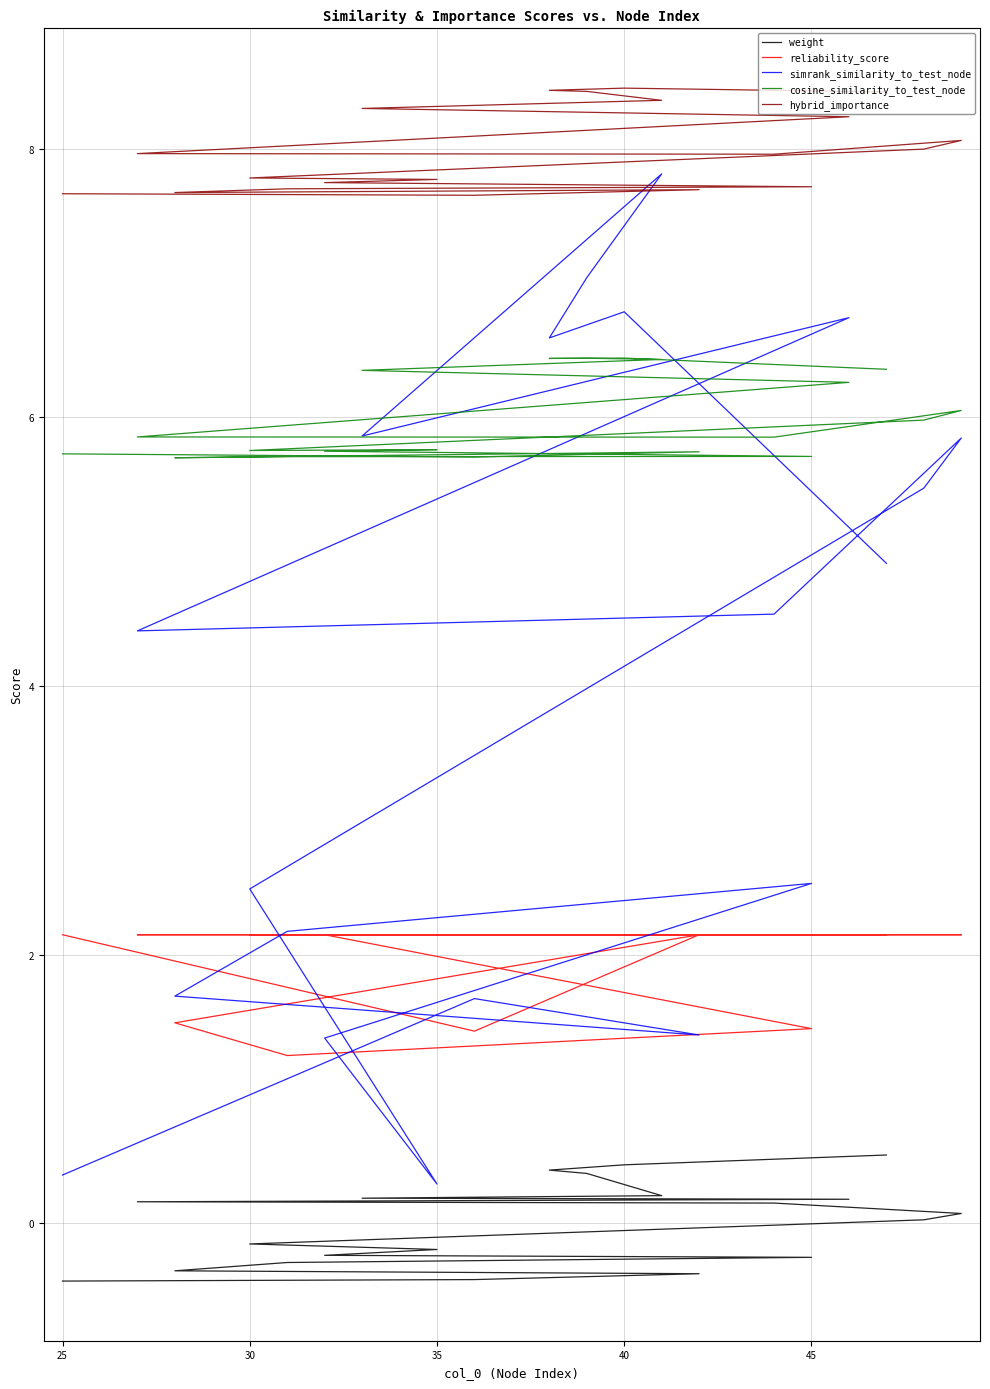

List the series in order of their overall mean, highest first.

hybrid_importance, cosine_similarity_to_test_node, simrank_similarity_to_test_node, reliability_score, weight